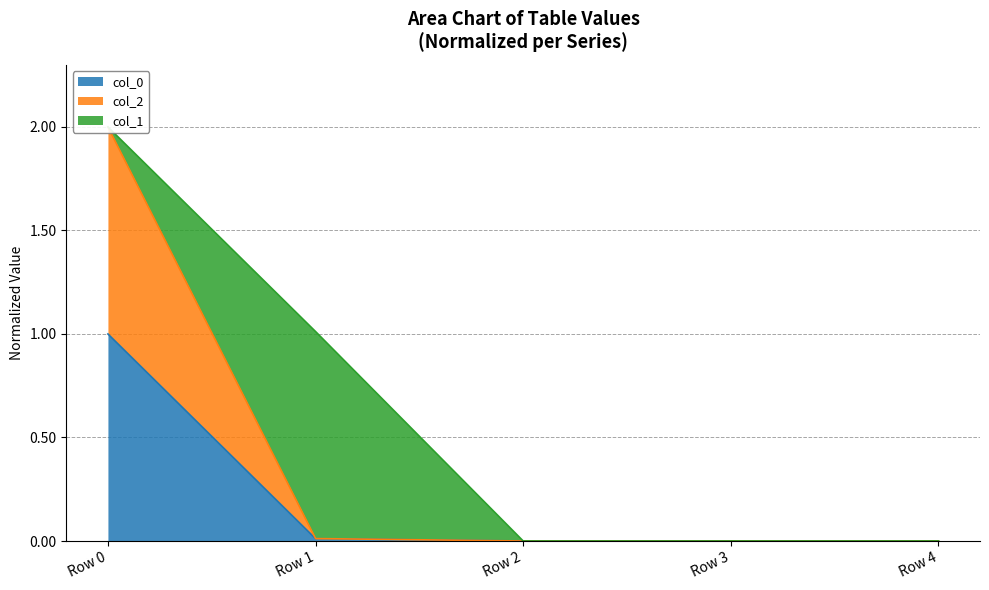

Between Row 0 and Row 3, which series saw the biggest shift?

col_2